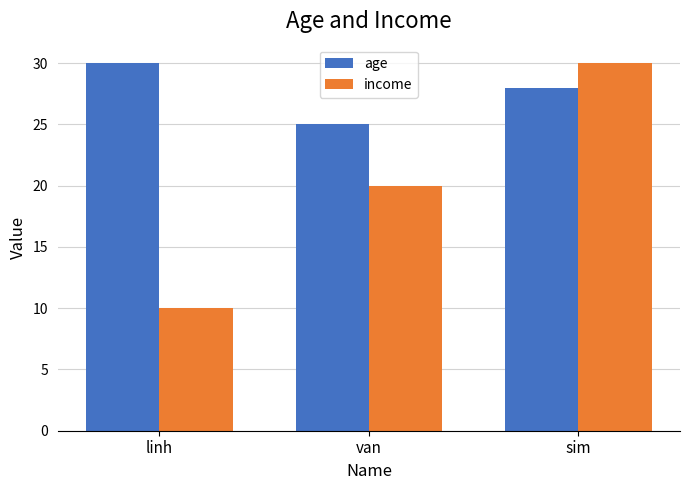

What is the value of the age bar at the 3rd from the left?

28